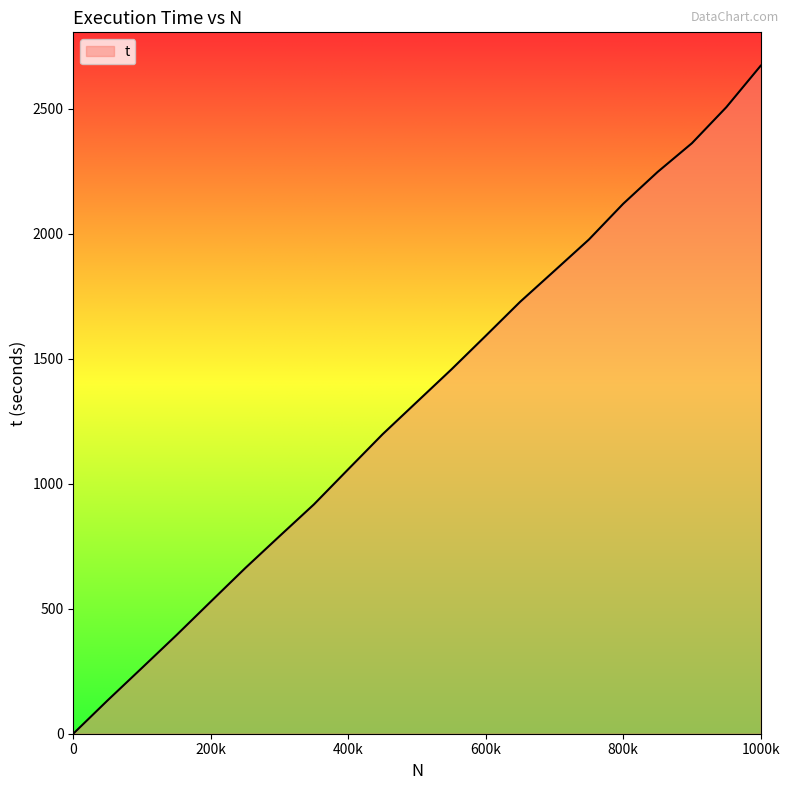

How many categories are shown in the chart?

21